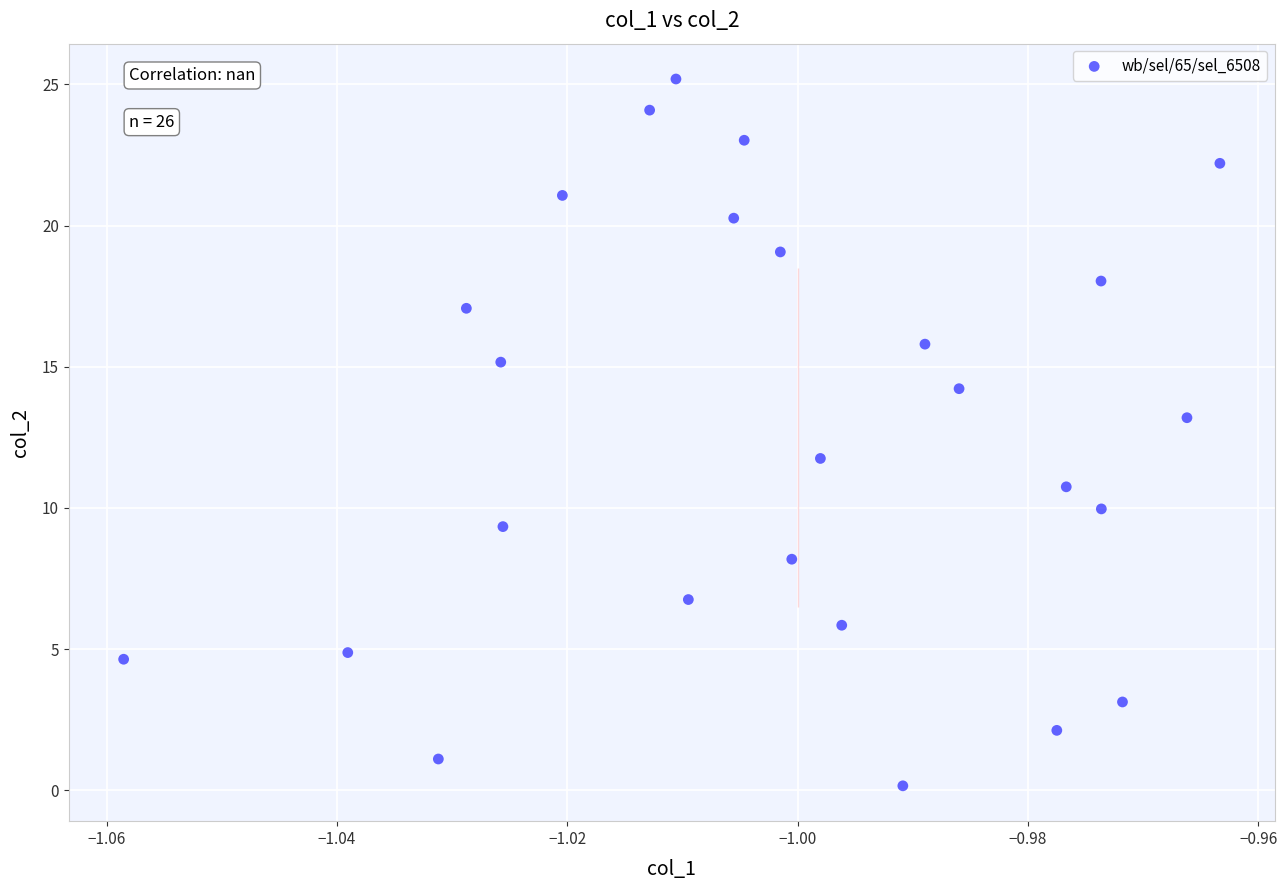

What is the range of Y values (max minus min)?

25.0